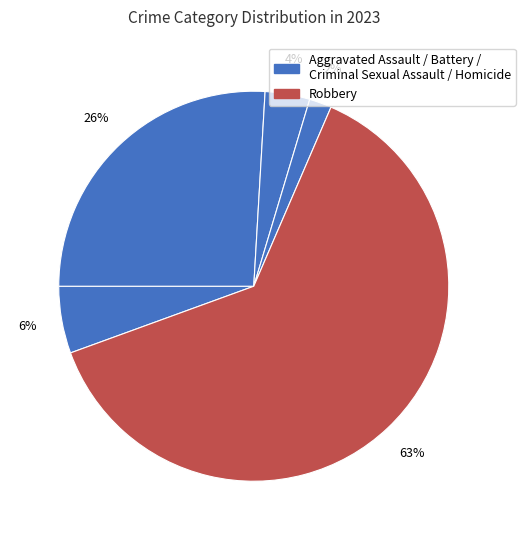

Which slice is the largest?

Robbery